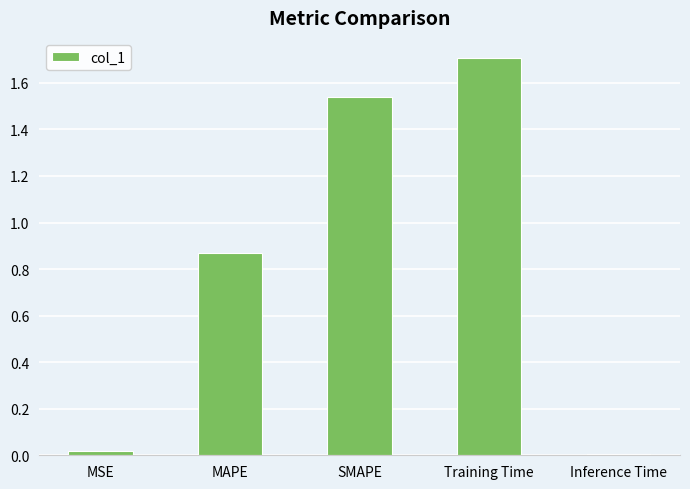

What is the difference between the values at MSE and Training Time?

1.7